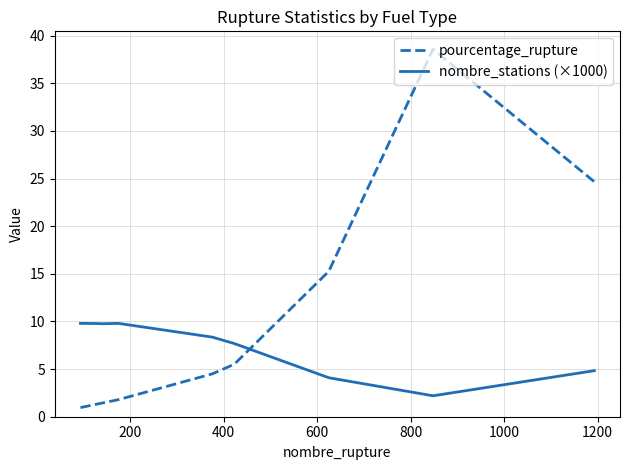

Which series has the largest total across all categories?

pourcentage_rupture